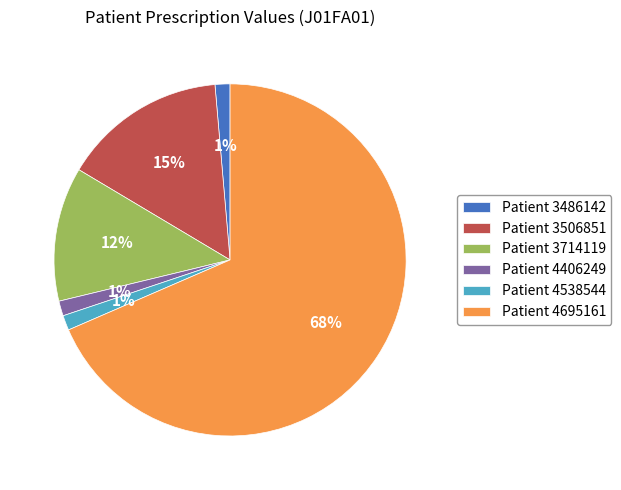

Which has a higher value, Patient 4406249 or Patient 3714119?

Patient 3714119